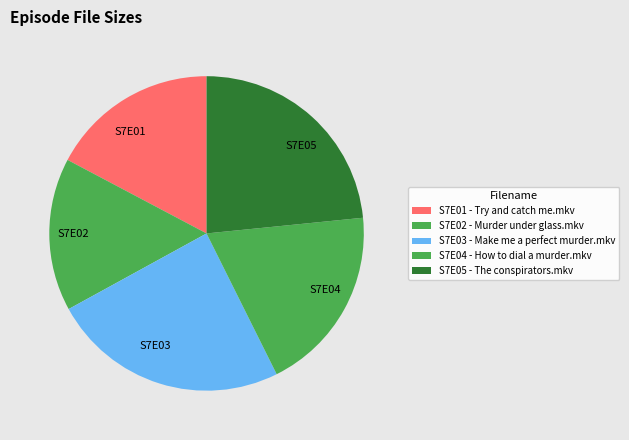

Which category has the biggest portion of the pie?

S7E03 - Make me a perfect murder.mkv